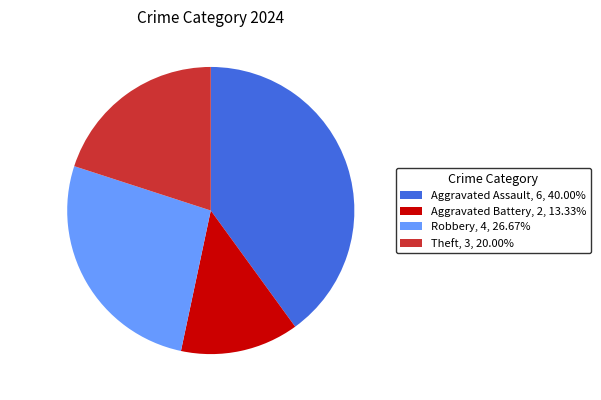

Is there any slice that represents more than half of the pie?

No